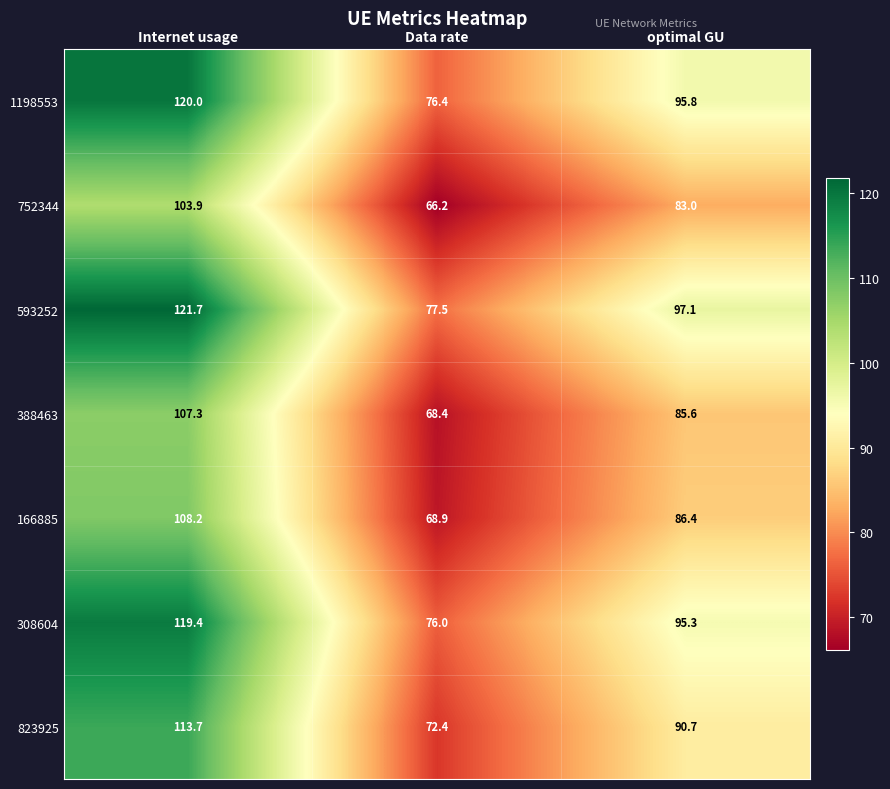

How many data points does each series have?

3